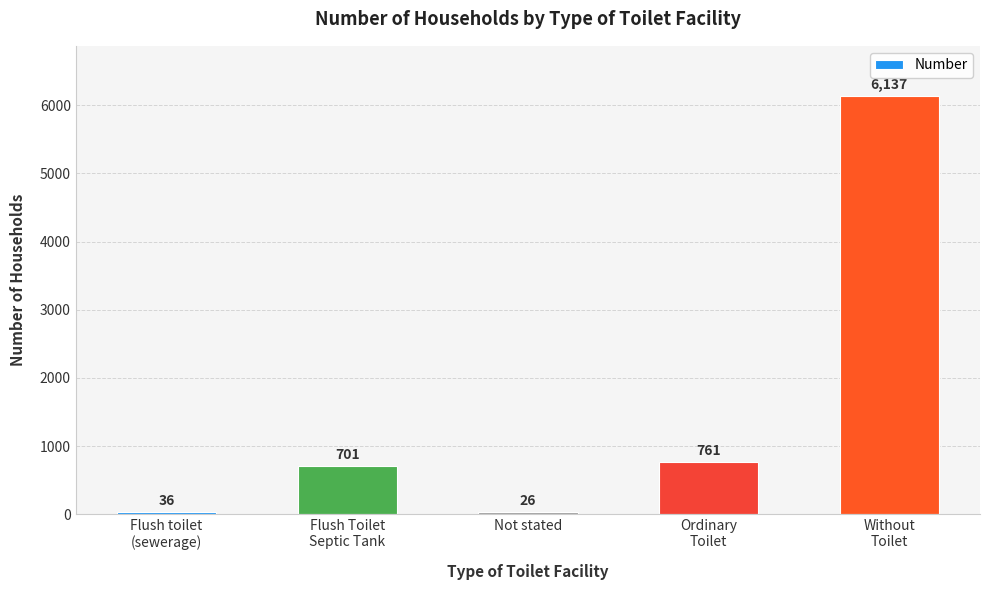

What is the difference between the maximum and minimum values?

6111